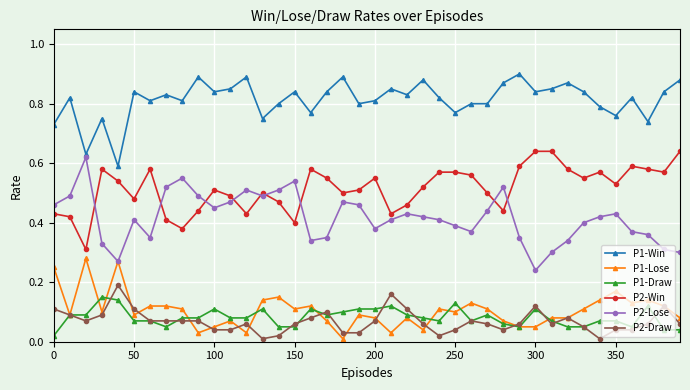

Which series has the largest total across all categories?

P1-Win